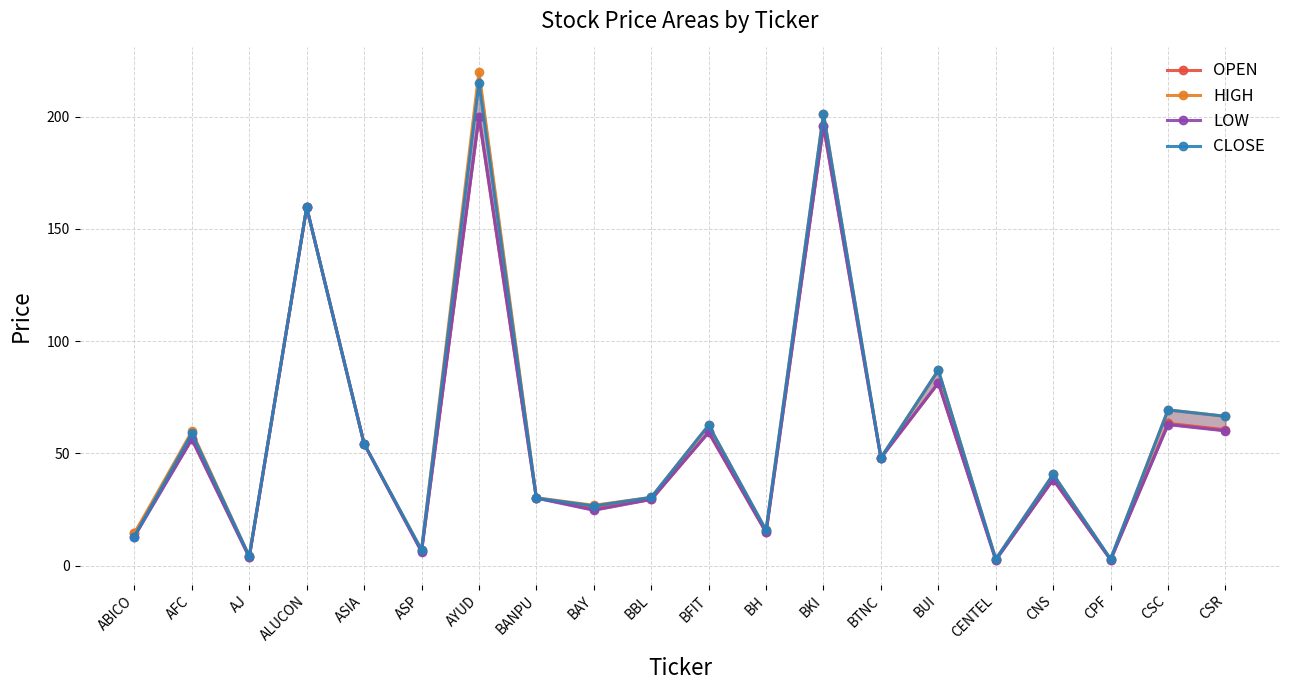

True or false: OPEN and HIGH intersect in this chart.

False